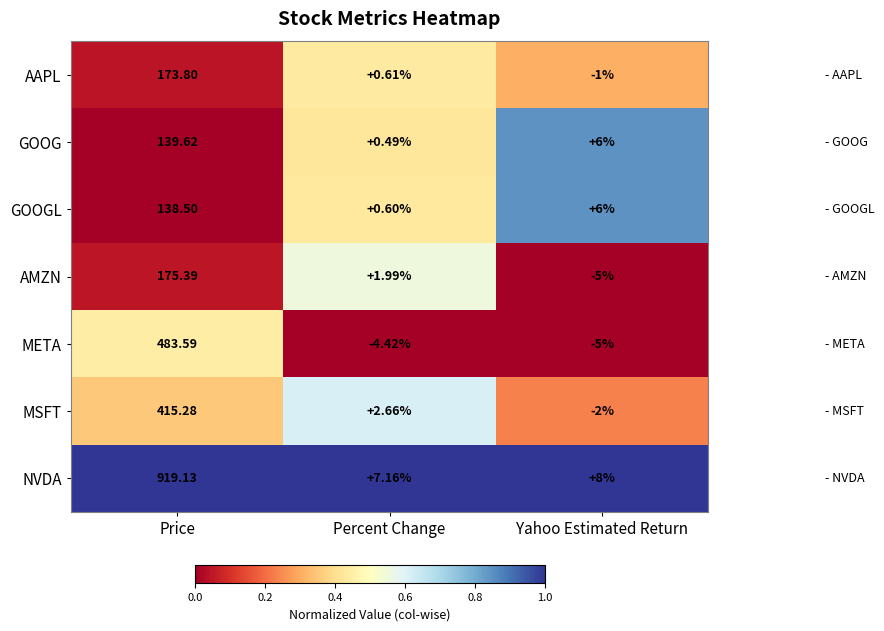

Where does the GOOG series first go above 6?

Price